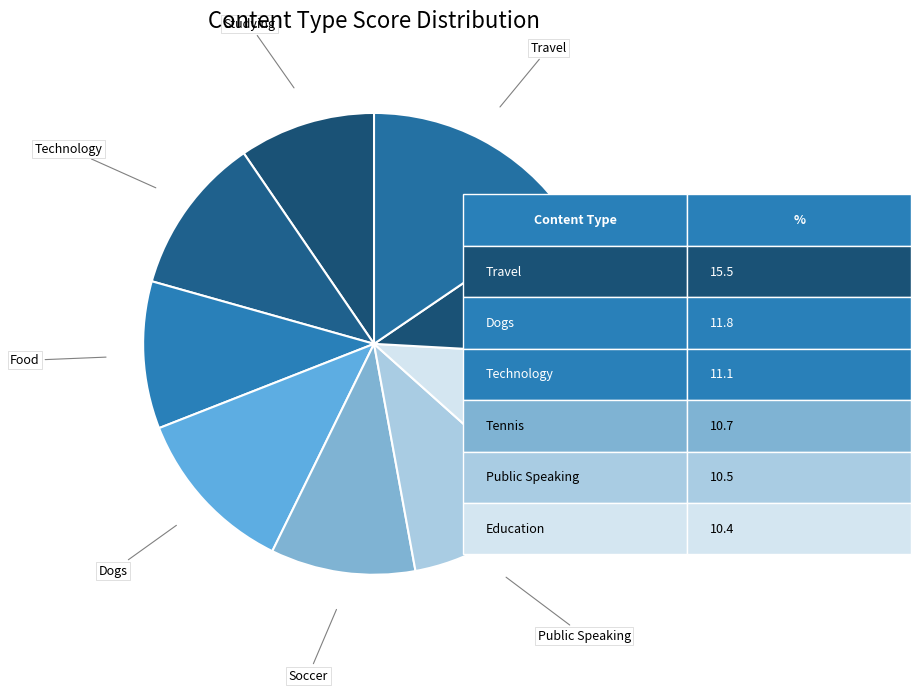

Rank the categories by value from lowest to highest.

Studying, Soccer, Food, Education, Public Speaking, Tennis, Technology, Dogs, Travel